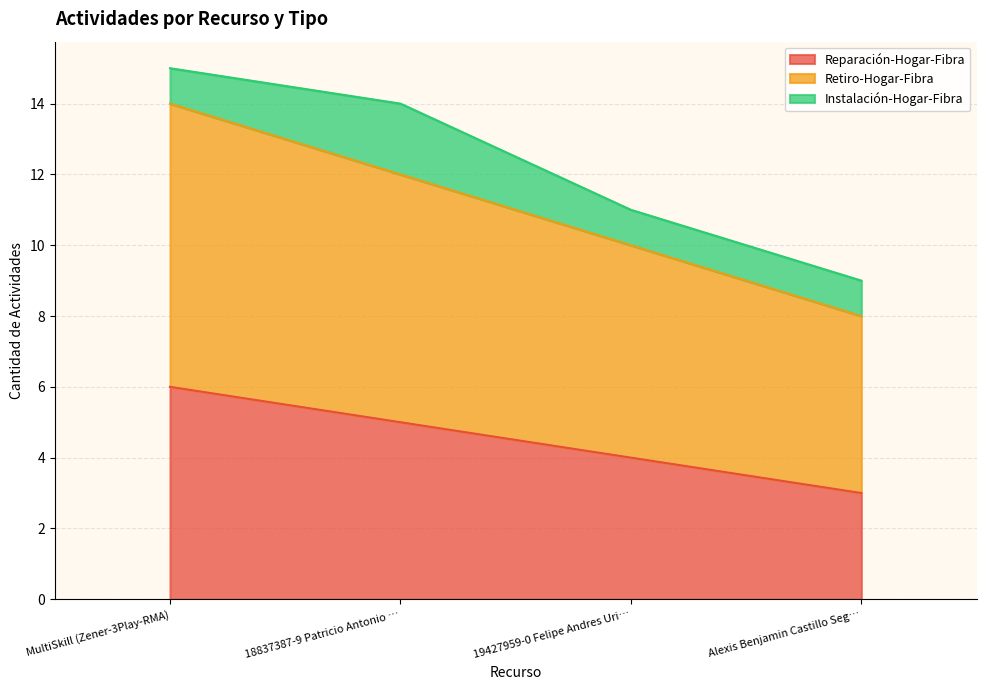

At which category is the sum across all series the highest?

MultiSkill (Zener-3Play-RMA)